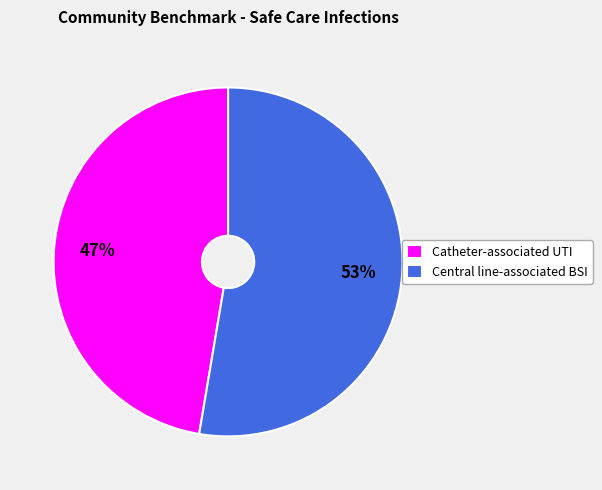

How many slices are in this pie chart?

2